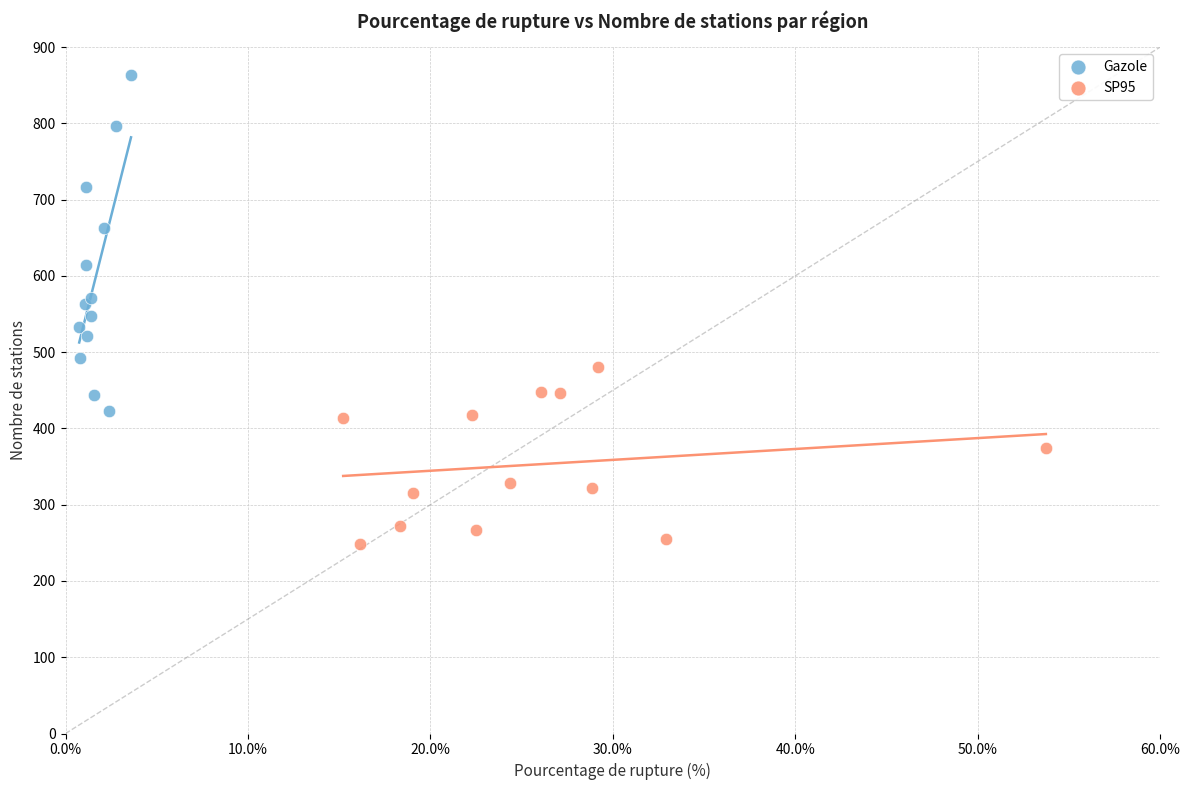

Which series contains the lowest Y value?

SP95